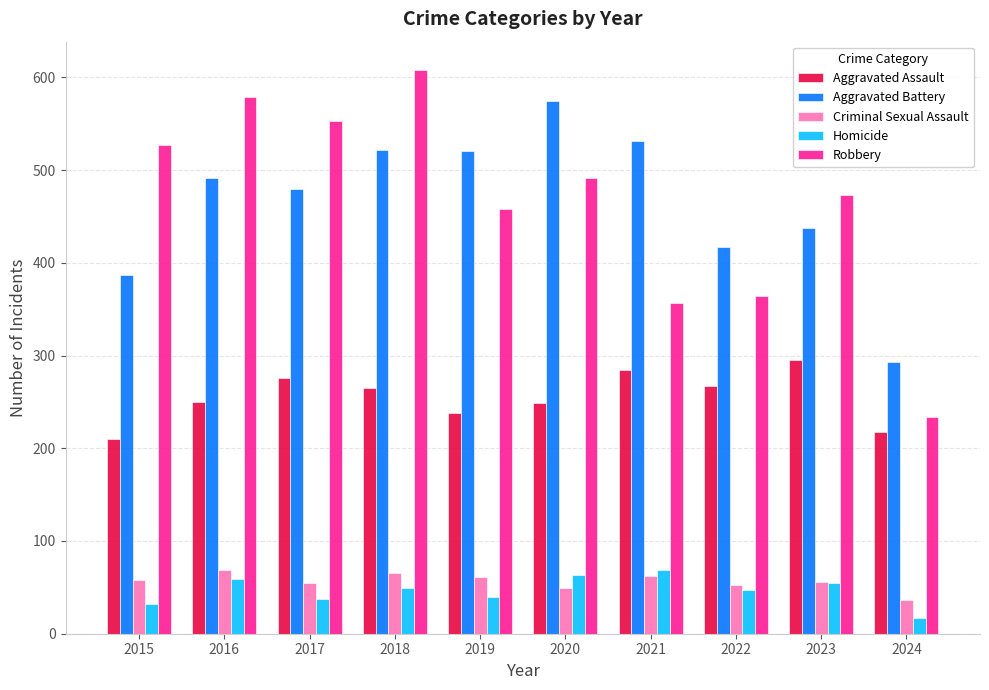

Read the Robbery value at 2023.

473